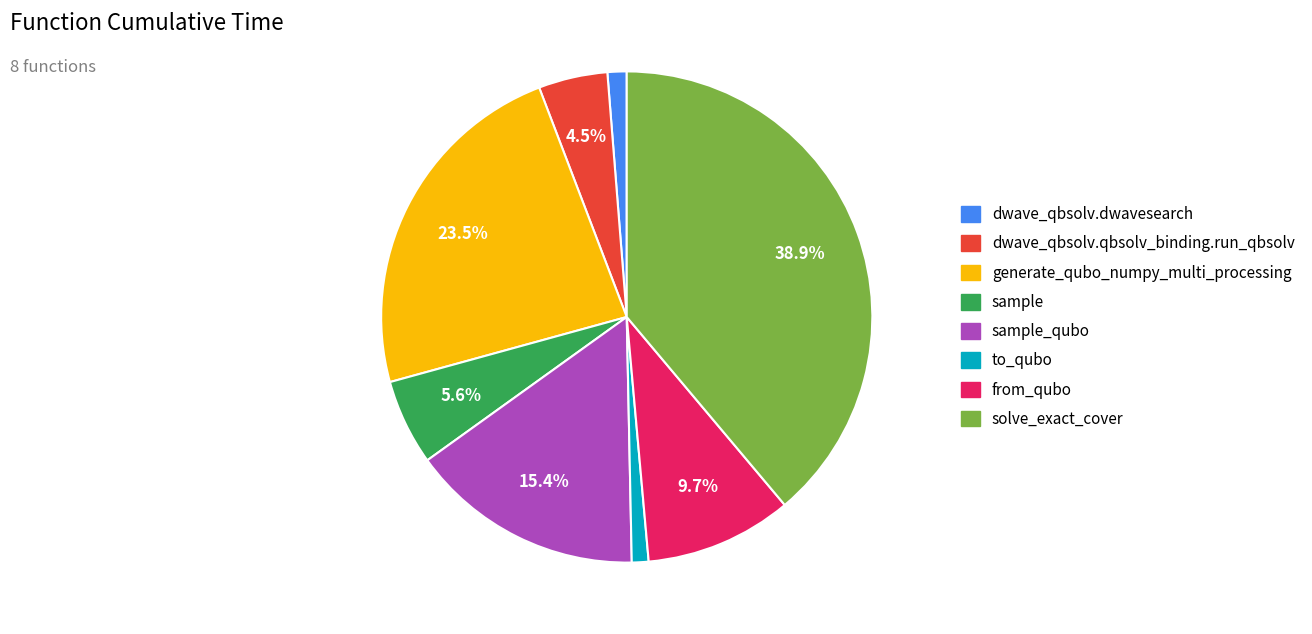

Which category has the biggest portion of the pie?

solve_exact_cover